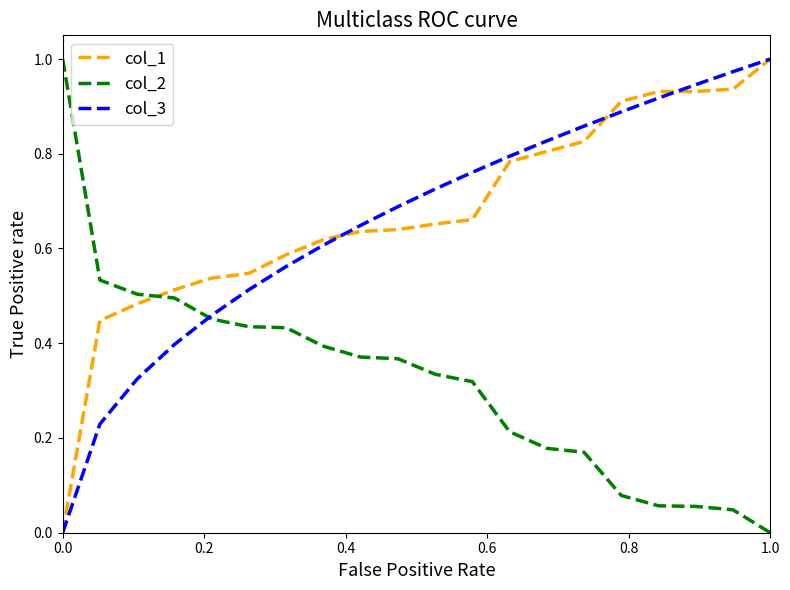

After their last crossing, which series has the higher values: col_1 or col_2?

col_1